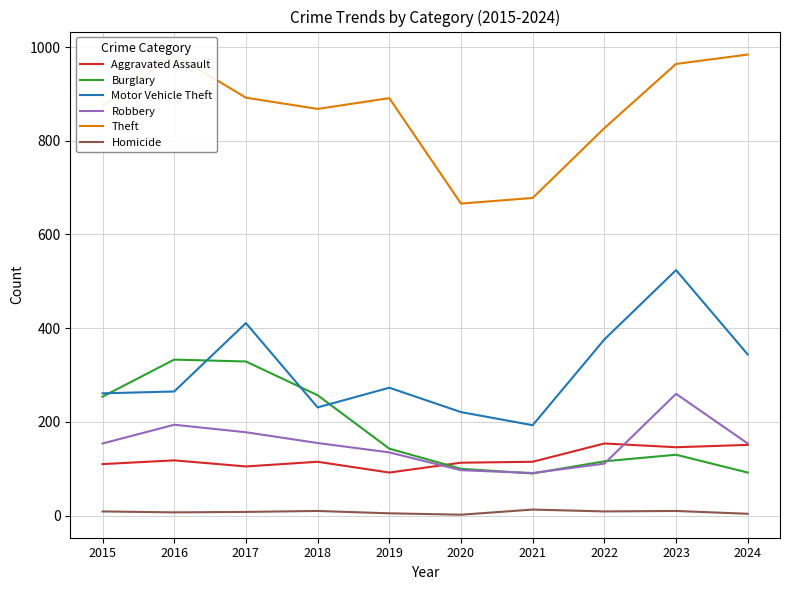

Where does the Motor Vehicle Theft series first go above 273?

2017